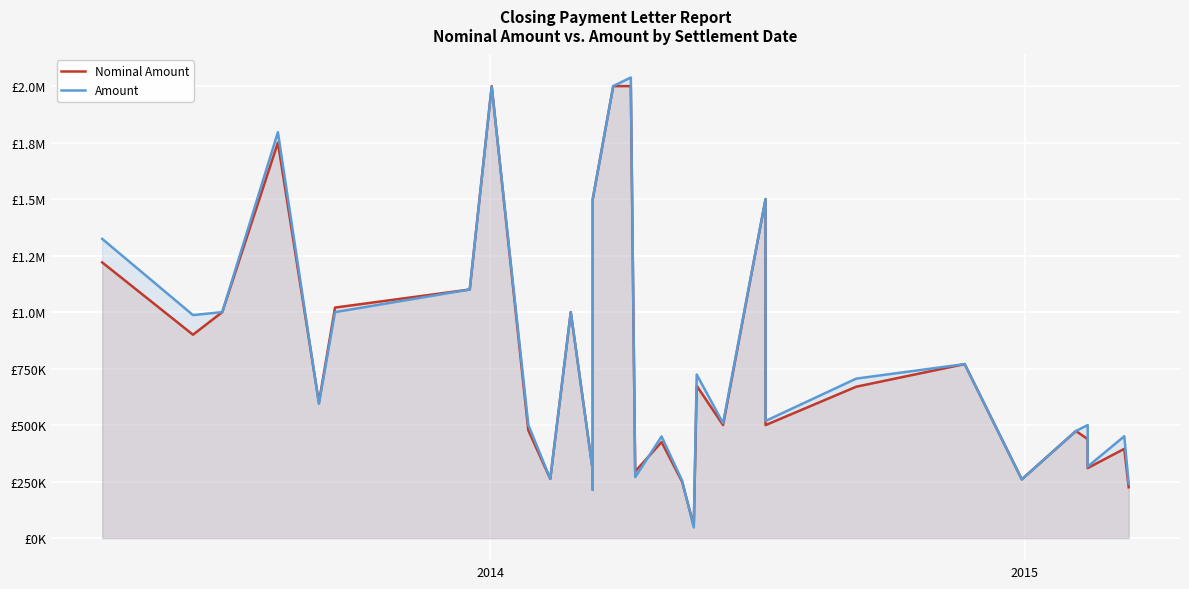

How many times do Nominal Amount and Amount cross each other?

6